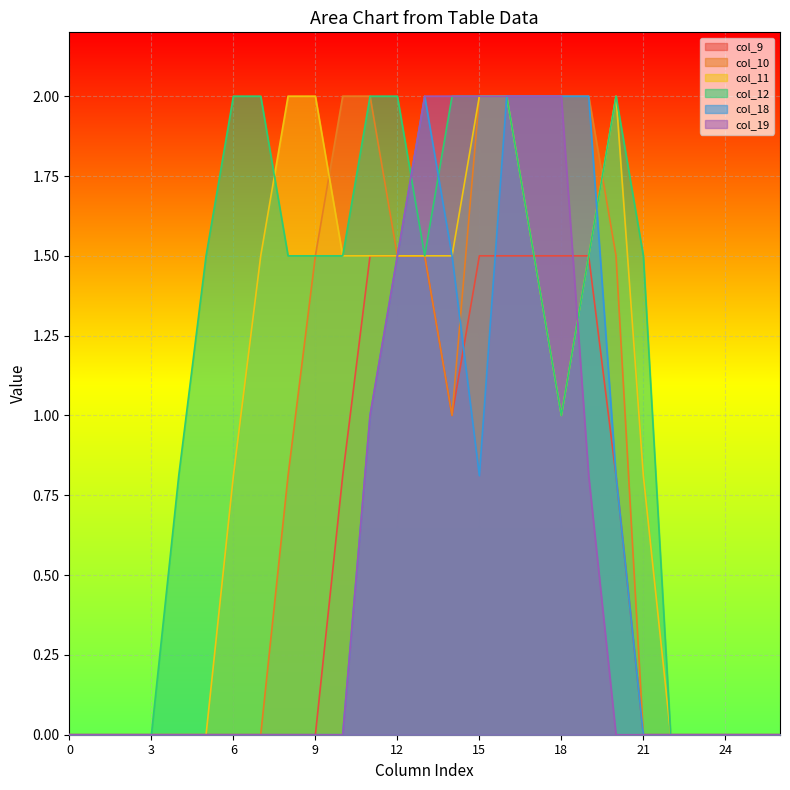

List the labels in order of col_19 value, smallest first.

0, 1, 2, 3, 4, 5, 6, 7, 8, 9, 10, 20, 21, 22, 23, 24, 25, 26, 19, 11, 12, 13, 14, 15, 16, 17, 18